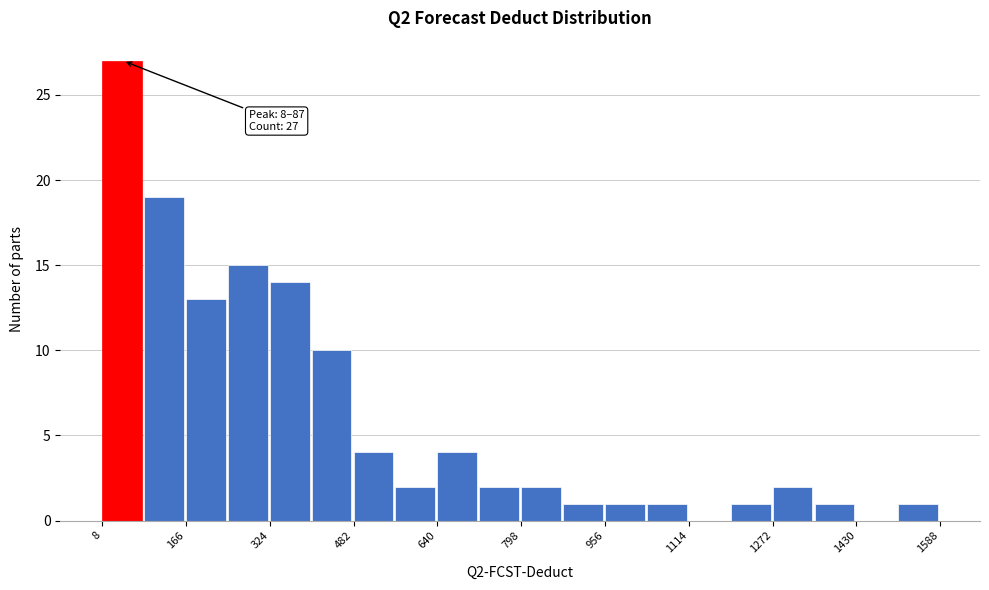

Read against the x-axis, roughly where is the centre of the tallest bar?

40